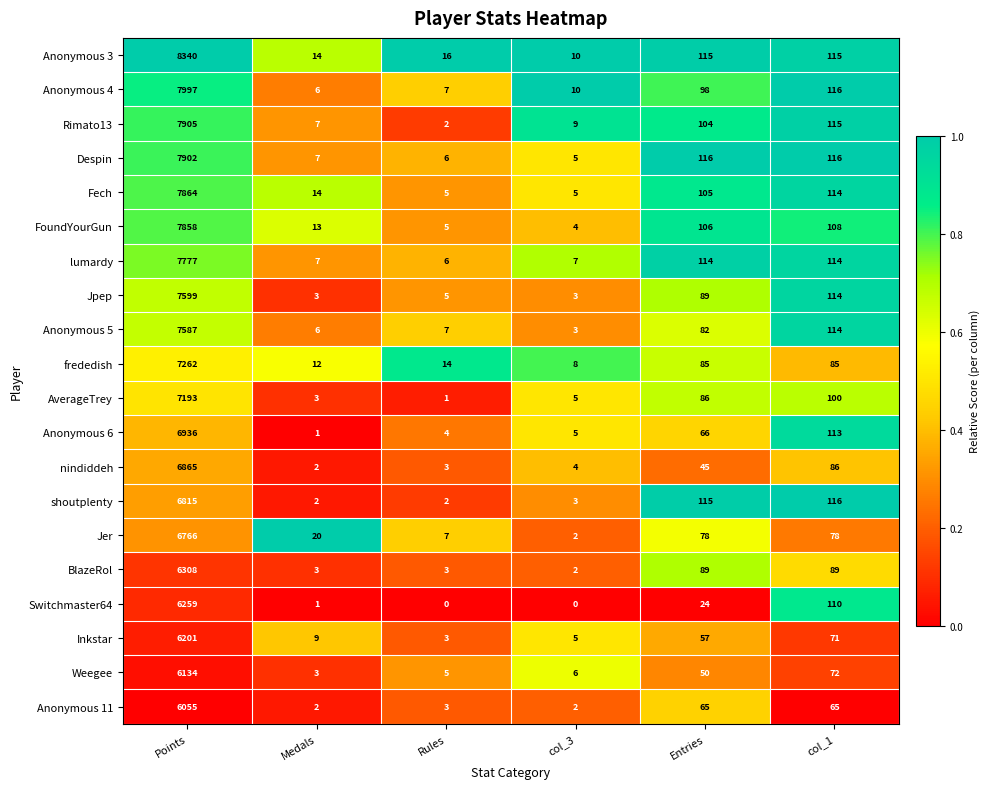

Is it true that Anonymous 5 equals 114 at col_1?

True